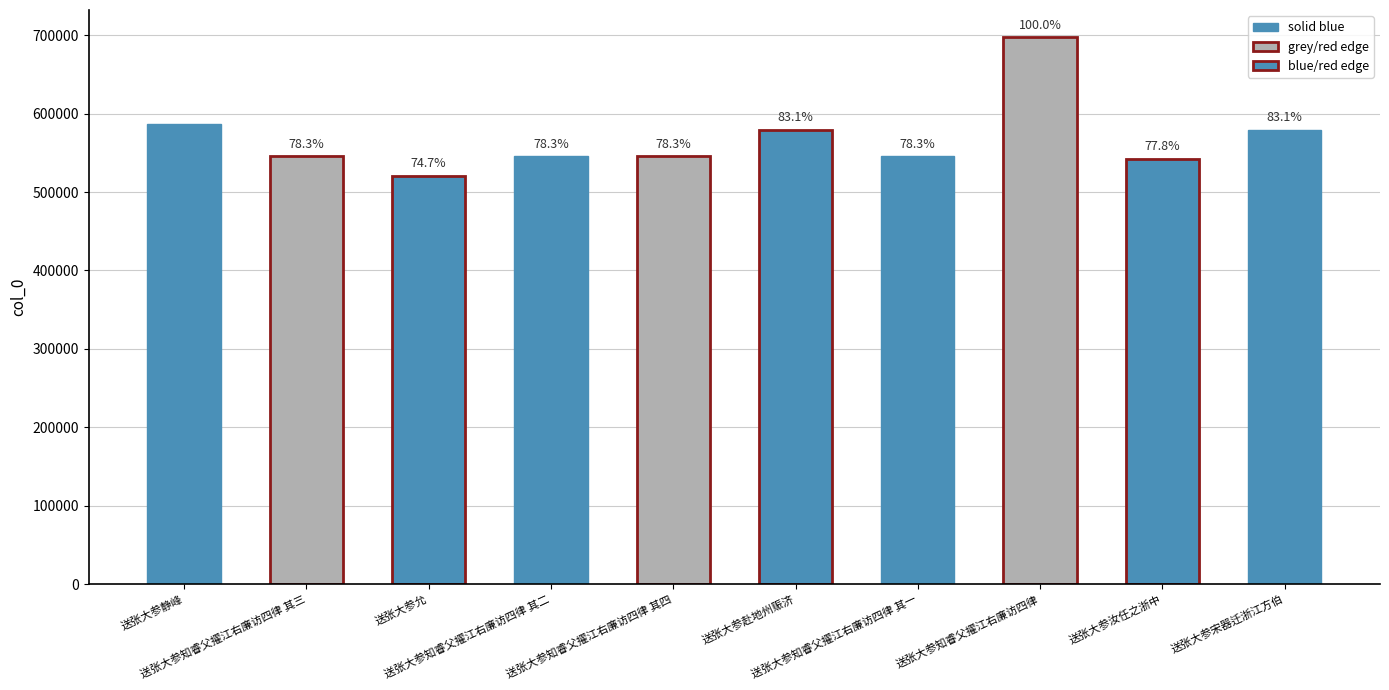

What is the change in value from 送张大参知睿父擢江右廉访四律 其三 to 送张大参赴地州赈济?

+33518